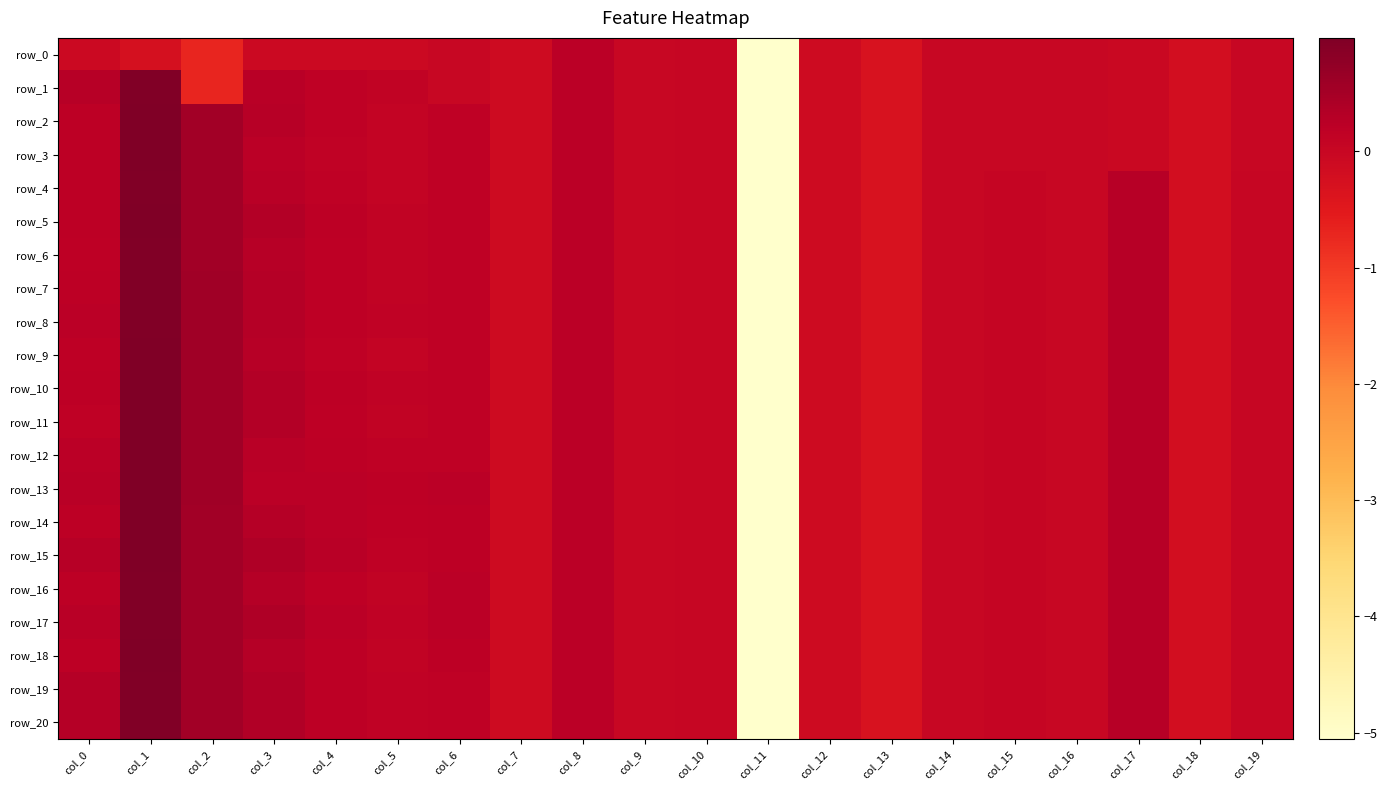

Reading left to right, what are all the values shown in this chart?

row_0: col_0=-0.1	col_1=-0.2	col_2=-0.7	col_3=-0.1	col_4=-0.1	col_5=-0.1	col_6=-0.0	col_7=-0.1	col_8=0.2	col_9=0.0	col_10=0.0	col_11=-5.1	col_12=-0.1	col_13=-0.3	col_14=-0.0	col_15=-0.0	col_16=-0.0	col_17=-0.0	col_18=-0.2	col_19=-0.0
row_1: col_0=0.3	col_1=1.0	col_2=-0.7	col_3=0.3	col_4=0.2	col_5=0.1	col_6=-0.0	col_7=-0.1	col_8=0.2	col_9=0.0	col_10=0.0	col_11=-5.1	col_12=-0.1	col_13=-0.3	col_14=-0.0	col_15=-0.0	col_16=-0.0	col_17=-0.0	col_18=-0.2	col_19=-0.0
row_2: col_0=0.2	col_1=1.0	col_2=0.5	col_3=0.3	col_4=0.2	col_5=0.1	col_6=0.2	col_7=-0.1	col_8=0.2	col_9=0.0	col_10=0.0	col_11=-5.1	col_12=-0.1	col_13=-0.3	col_14=-0.0	col_15=-0.0	col_16=-0.0	col_17=-0.0	col_18=-0.2	col_19=-0.0
row_3: col_0=0.2	col_1=1.0	col_2=0.5	col_3=0.2	col_4=0.1	col_5=0.1	col_6=0.2	col_7=-0.1	col_8=0.2	col_9=0.0	col_10=0.0	col_11=-5.1	col_12=-0.1	col_13=-0.3	col_14=-0.0	col_15=-0.0	col_16=-0.0	col_17=-0.0	col_18=-0.2	col_19=-0.0
row_4: col_0=0.2	col_1=1.0	col_2=0.5	col_3=0.3	col_4=0.2	col_5=0.1	col_6=0.2	col_7=-0.1	col_8=0.2	col_9=0.0	col_10=0.0	col_11=-5.1	col_12=-0.1	col_13=-0.3	col_14=-0.0	col_15=0.1	col_16=-0.0	col_17=0.3	col_18=-0.2	col_19=0.0
row_5: col_0=0.2	col_1=1.0	col_2=0.5	col_3=0.3	col_4=0.2	col_5=0.1	col_6=0.2	col_7=-0.1	col_8=0.2	col_9=0.0	col_10=0.0	col_11=-5.1	col_12=-0.1	col_13=-0.3	col_14=-0.0	col_15=0.1	col_16=-0.0	col_17=0.3	col_18=-0.2	col_19=0.0
row_6: col_0=0.2	col_1=0.9	col_2=0.5	col_3=0.3	col_4=0.2	col_5=0.1	col_6=0.2	col_7=-0.1	col_8=0.2	col_9=0.0	col_10=0.0	col_11=-5.1	col_12=-0.1	col_13=-0.3	col_14=-0.0	col_15=0.1	col_16=-0.0	col_17=0.3	col_18=-0.2	col_19=0.0
row_7: col_0=0.2	col_1=0.9	col_2=0.6	col_3=0.3	col_4=0.2	col_5=0.1	col_6=0.2	col_7=-0.1	col_8=0.2	col_9=0.0	col_10=0.0	col_11=-5.1	col_12=-0.1	col_13=-0.3	col_14=-0.0	col_15=0.1	col_16=-0.0	col_17=0.3	col_18=-0.2	col_19=0.0
row_8: col_0=0.2	col_1=0.9	col_2=0.6	col_3=0.3	col_4=0.2	col_5=0.1	col_6=0.2	col_7=-0.1	col_8=0.2	col_9=0.0	col_10=0.0	col_11=-5.1	col_12=-0.1	col_13=-0.3	col_14=-0.0	col_15=0.1	col_16=-0.0	col_17=0.3	col_18=-0.2	col_19=0.0
row_9: col_0=0.2	col_1=1.0	col_2=0.6	col_3=0.3	col_4=0.2	col_5=0.1	col_6=0.2	col_7=-0.1	col_8=0.2	col_9=0.0	col_10=0.0	col_11=-5.1	col_12=-0.1	col_13=-0.3	col_14=-0.0	col_15=0.1	col_16=-0.0	col_17=0.3	col_18=-0.2	col_19=0.0
row_10: col_0=0.2	col_1=1.0	col_2=0.6	col_3=0.3	col_4=0.2	col_5=0.1	col_6=0.2	col_7=-0.1	col_8=0.2	col_9=0.0	col_10=0.0	col_11=-5.1	col_12=-0.1	col_13=-0.3	col_14=-0.0	col_15=0.1	col_16=-0.0	col_17=0.3	col_18=-0.2	col_19=0.0
row_11: col_0=0.2	col_1=1.0	col_2=0.6	col_3=0.3	col_4=0.2	col_5=0.1	col_6=0.2	col_7=-0.1	col_8=0.2	col_9=0.0	col_10=0.0	col_11=-5.1	col_12=-0.1	col_13=-0.3	col_14=-0.0	col_15=0.1	col_16=-0.0	col_17=0.3	col_18=-0.2	col_19=0.0
row_12: col_0=0.2	col_1=1.0	col_2=0.6	col_3=0.2	col_4=0.2	col_5=0.2	col_6=0.2	col_7=-0.1	col_8=0.2	col_9=0.0	col_10=0.0	col_11=-5.1	col_12=-0.1	col_13=-0.3	col_14=-0.0	col_15=0.1	col_16=-0.0	col_17=0.3	col_18=-0.2	col_19=0.0
row_13: col_0=0.3	col_1=1.0	col_2=0.6	col_3=0.2	col_4=0.2	col_5=0.2	col_6=0.2	col_7=-0.1	col_8=0.2	col_9=0.0	col_10=0.0	col_11=-5.1	col_12=-0.1	col_13=-0.3	col_14=-0.0	col_15=0.1	col_16=-0.0	col_17=0.3	col_18=-0.2	col_19=0.0
row_14: col_0=0.2	col_1=1.0	col_2=0.5	col_3=0.3	col_4=0.2	col_5=0.2	col_6=0.2	col_7=-0.1	col_8=0.2	col_9=0.0	col_10=0.0	col_11=-5.1	col_12=-0.1	col_13=-0.3	col_14=-0.0	col_15=0.1	col_16=-0.0	col_17=0.3	col_18=-0.2	col_19=0.0
row_15: col_0=0.3	col_1=1.0	col_2=0.5	col_3=0.4	col_4=0.2	col_5=0.2	col_6=0.2	col_7=-0.1	col_8=0.2	col_9=0.0	col_10=0.0	col_11=-5.1	col_12=-0.1	col_13=-0.3	col_14=-0.0	col_15=0.1	col_16=-0.0	col_17=0.3	col_18=-0.2	col_19=0.0
row_16: col_0=0.2	col_1=1.0	col_2=0.5	col_3=0.3	col_4=0.2	col_5=0.1	col_6=0.2	col_7=-0.1	col_8=0.2	col_9=0.0	col_10=0.0	col_11=-5.1	col_12=-0.1	col_13=-0.3	col_14=-0.0	col_15=0.1	col_16=-0.0	col_17=0.3	col_18=-0.2	col_19=0.0
row_17: col_0=0.3	col_1=1.0	col_2=0.5	col_3=0.4	col_4=0.2	col_5=0.1	col_6=0.2	col_7=-0.1	col_8=0.2	col_9=0.0	col_10=0.0	col_11=-5.1	col_12=-0.1	col_13=-0.3	col_14=-0.0	col_15=0.1	col_16=-0.0	col_17=0.3	col_18=-0.2	col_19=0.0
row_18: col_0=0.2	col_1=1.0	col_2=0.5	col_3=0.3	col_4=0.2	col_5=0.1	col_6=0.2	col_7=-0.1	col_8=0.2	col_9=0.0	col_10=0.0	col_11=-5.1	col_12=-0.1	col_13=-0.3	col_14=-0.0	col_15=0.1	col_16=-0.0	col_17=0.3	col_18=-0.2	col_19=0.0
row_19: col_0=0.3	col_1=1.0	col_2=0.5	col_3=0.3	col_4=0.2	col_5=0.1	col_6=0.2	col_7=-0.1	col_8=0.2	col_9=0.0	col_10=0.0	col_11=-5.1	col_12=-0.1	col_13=-0.3	col_14=-0.0	col_15=0.1	col_16=-0.0	col_17=0.3	col_18=-0.2	col_19=0.0
row_20: col_0=0.3	col_1=1.0	col_2=0.5	col_3=0.3	col_4=0.2	col_5=0.1	col_6=0.2	col_7=-0.1	col_8=0.2	col_9=0.0	col_10=0.0	col_11=-5.1	col_12=-0.1	col_13=-0.3	col_14=-0.0	col_15=0.1	col_16=-0.0	col_17=0.3	col_18=-0.2	col_19=0.0